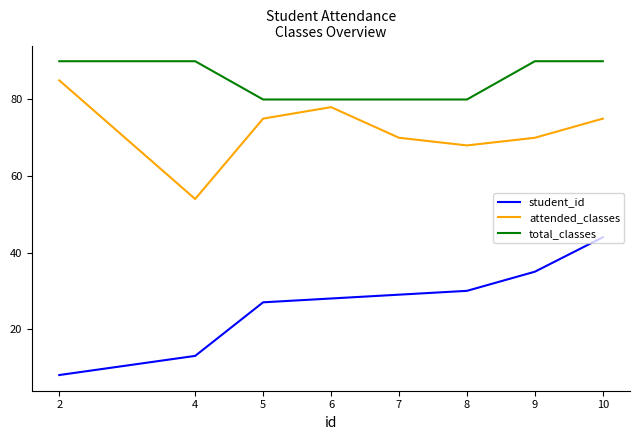

How many lines are shown in the chart?

3